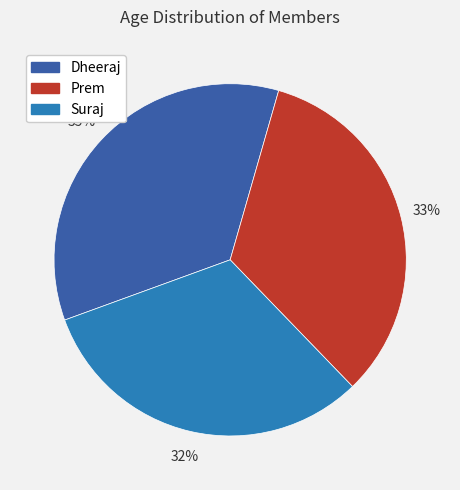

Count the number of slices in the pie.

3